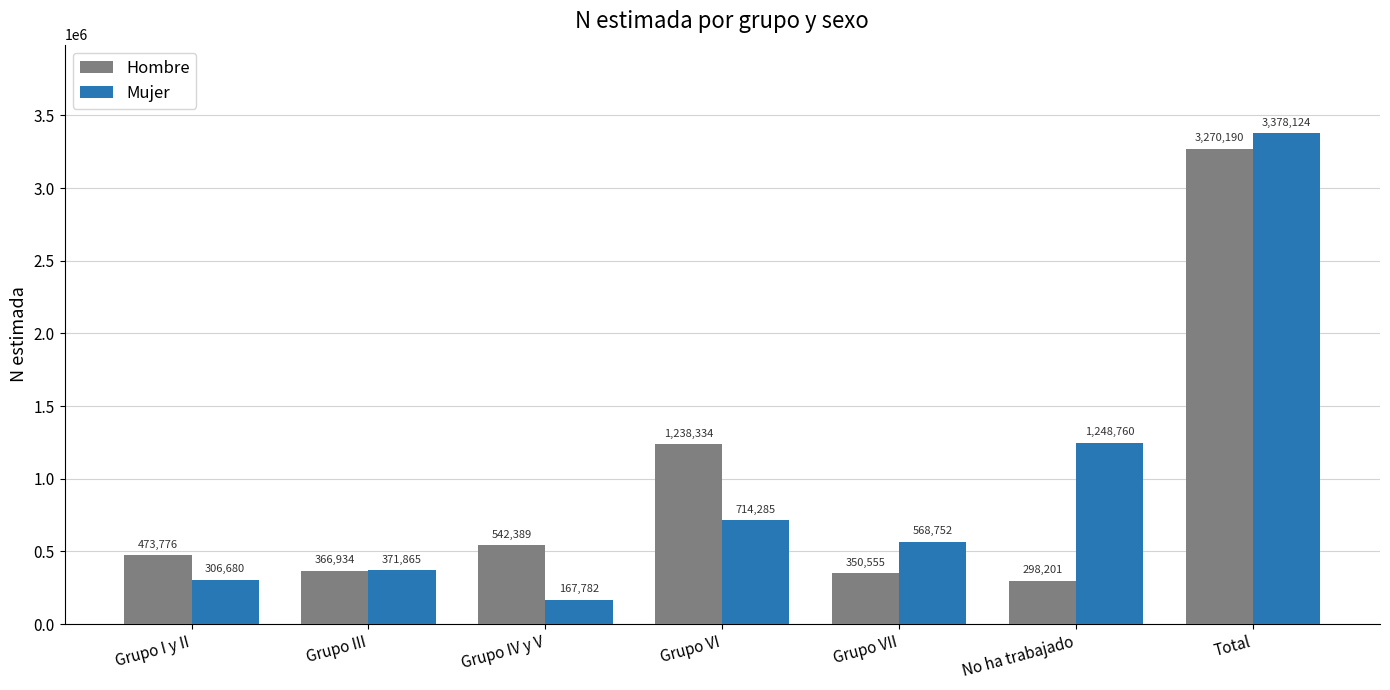

What are all the series names shown in the legend?

Hombre, Mujer